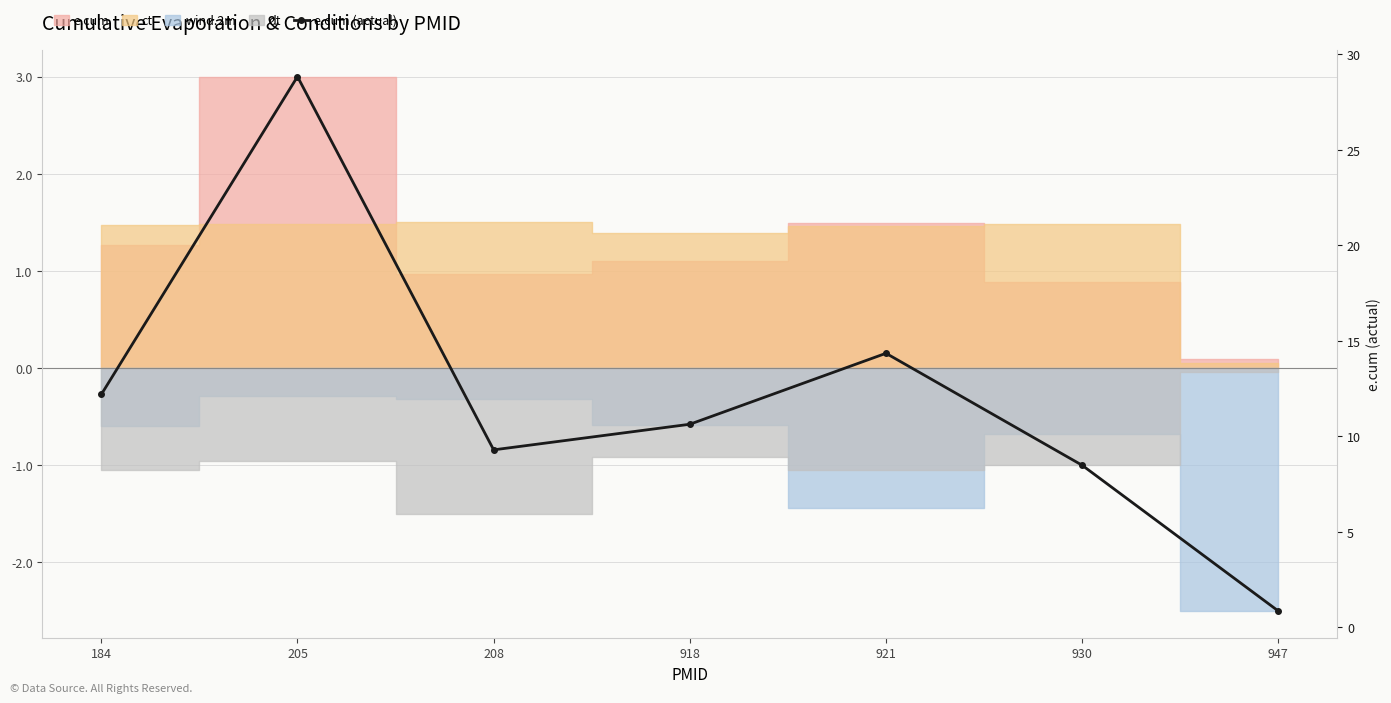

How many categories are shown in the chart?

7